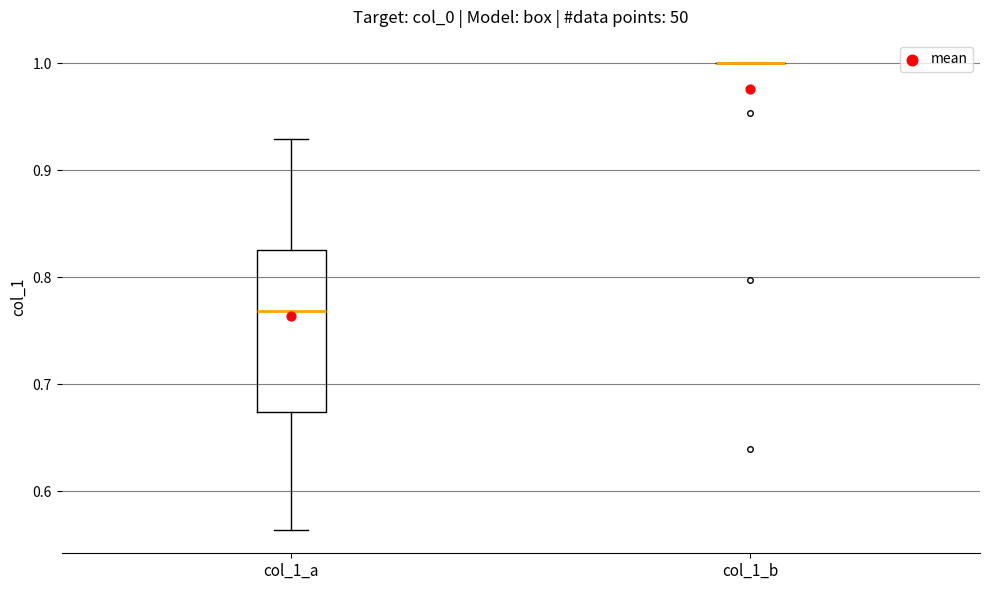

Reading left to right, transcribe this box plot: for each box, give where its median line is, the range the box spans, and where its two whiskers end, as read against the y-axis. The values are not printed on the chart, so give them approximately, as read against the axis.

col_1_a: median 0.77, box 0.67 to 0.83, whiskers 0.56 to 0.93
col_1_b: box collapsed to a line at 1.00, whiskers 1.00 to 1.00